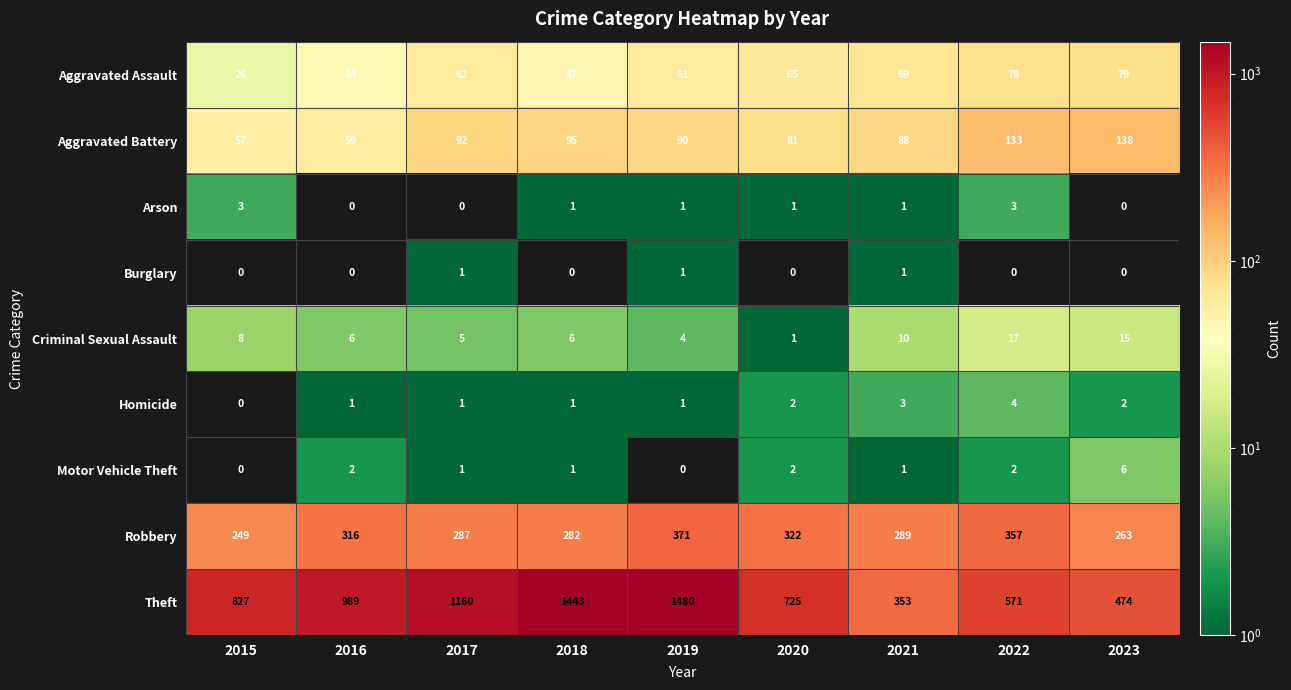

Rank the series by their maximum value, from highest to lowest.

Theft, Robbery, Aggravated Battery, Aggravated Assault, Criminal Sexual Assault, Motor Vehicle Theft, Homicide, Arson, Burglary